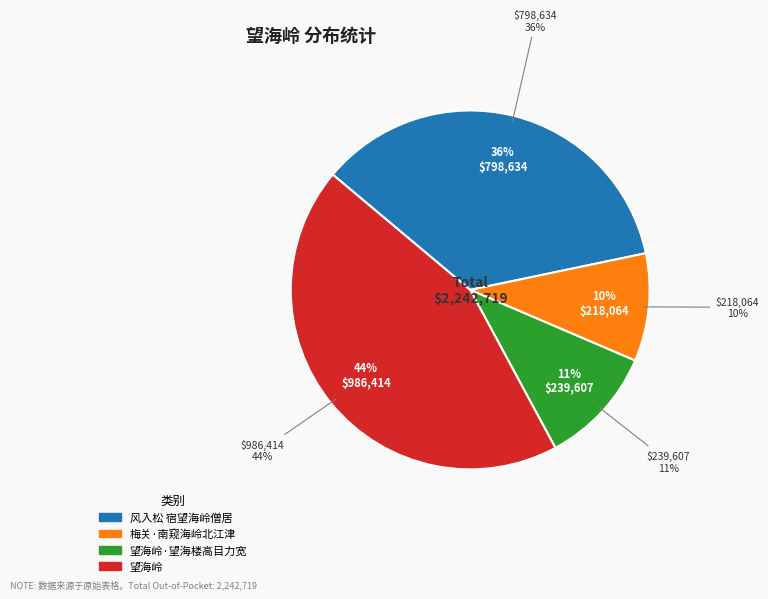

Which category has the smallest portion of the pie?

梅关·南窥海岭北江津